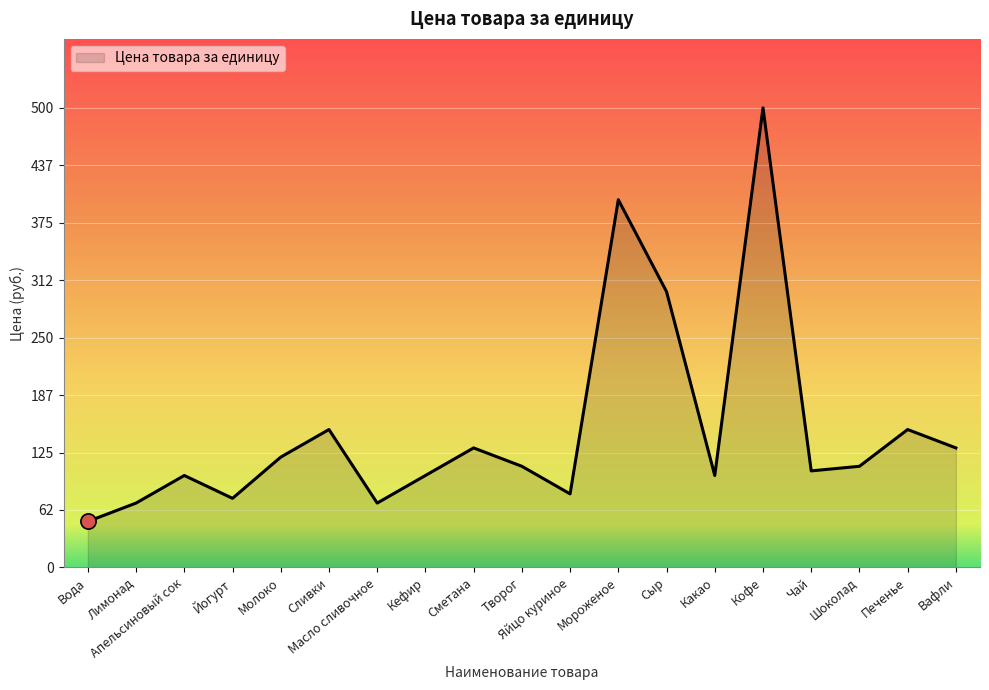

Approximately how many times larger is the value at Творог compared to Вода?

2.2